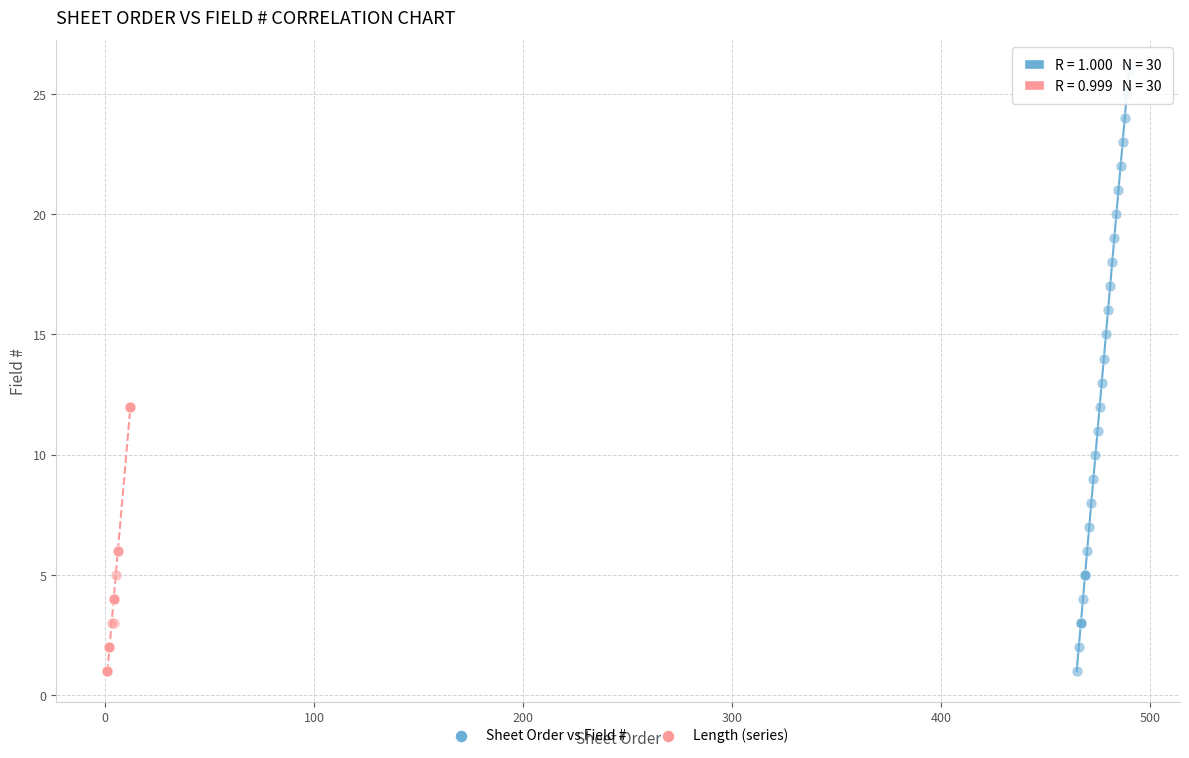

Which series has the widest spread of Y values?

Sheet Order vs Field #